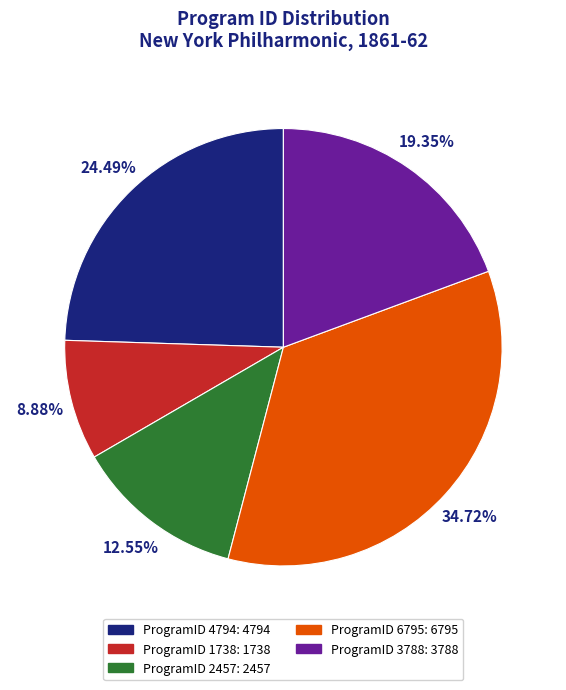

Is there a majority slice in this chart?

No